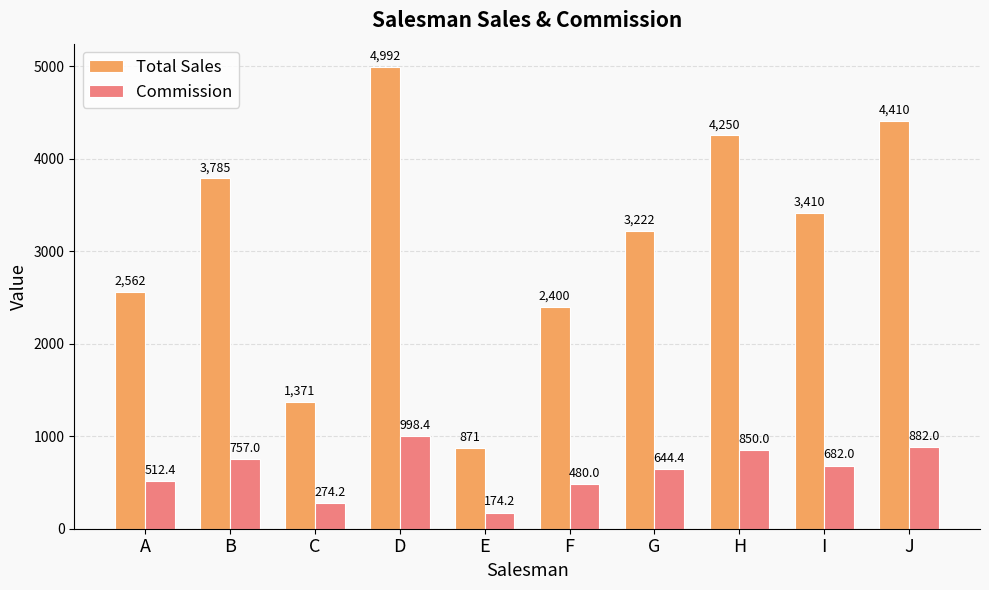

Where does the Total Sales series first go above 3410?

B